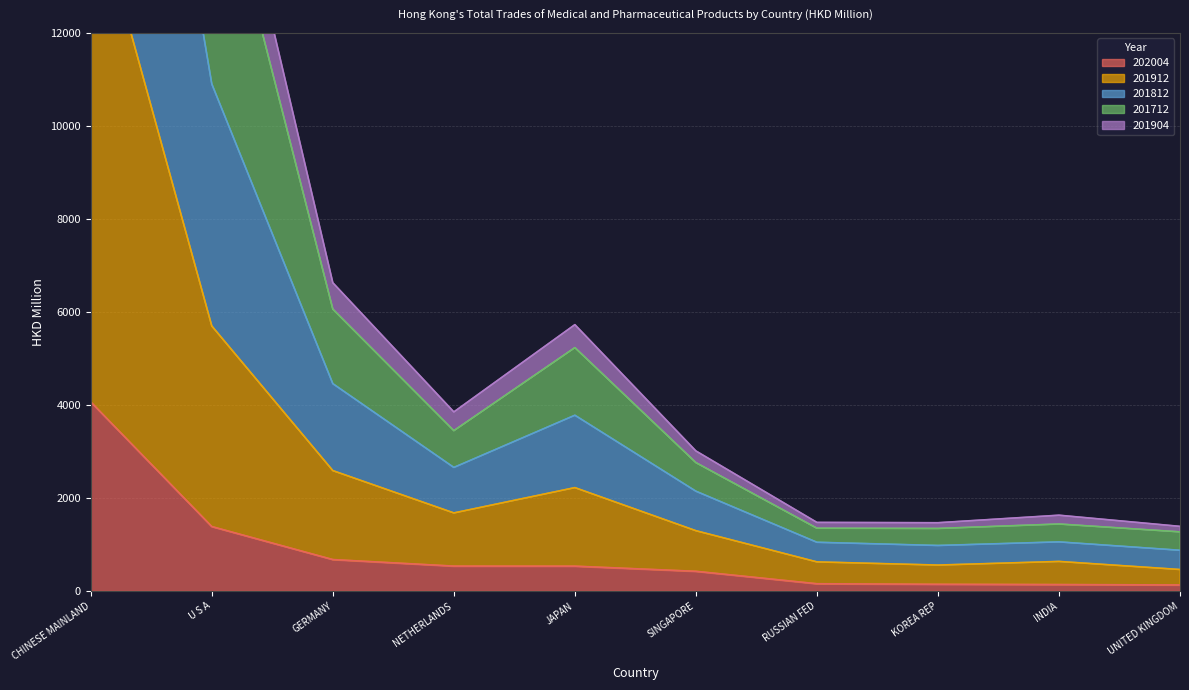

True or false: 202004 has a value of 2315.2 at CHINESE MAINLAND.

False